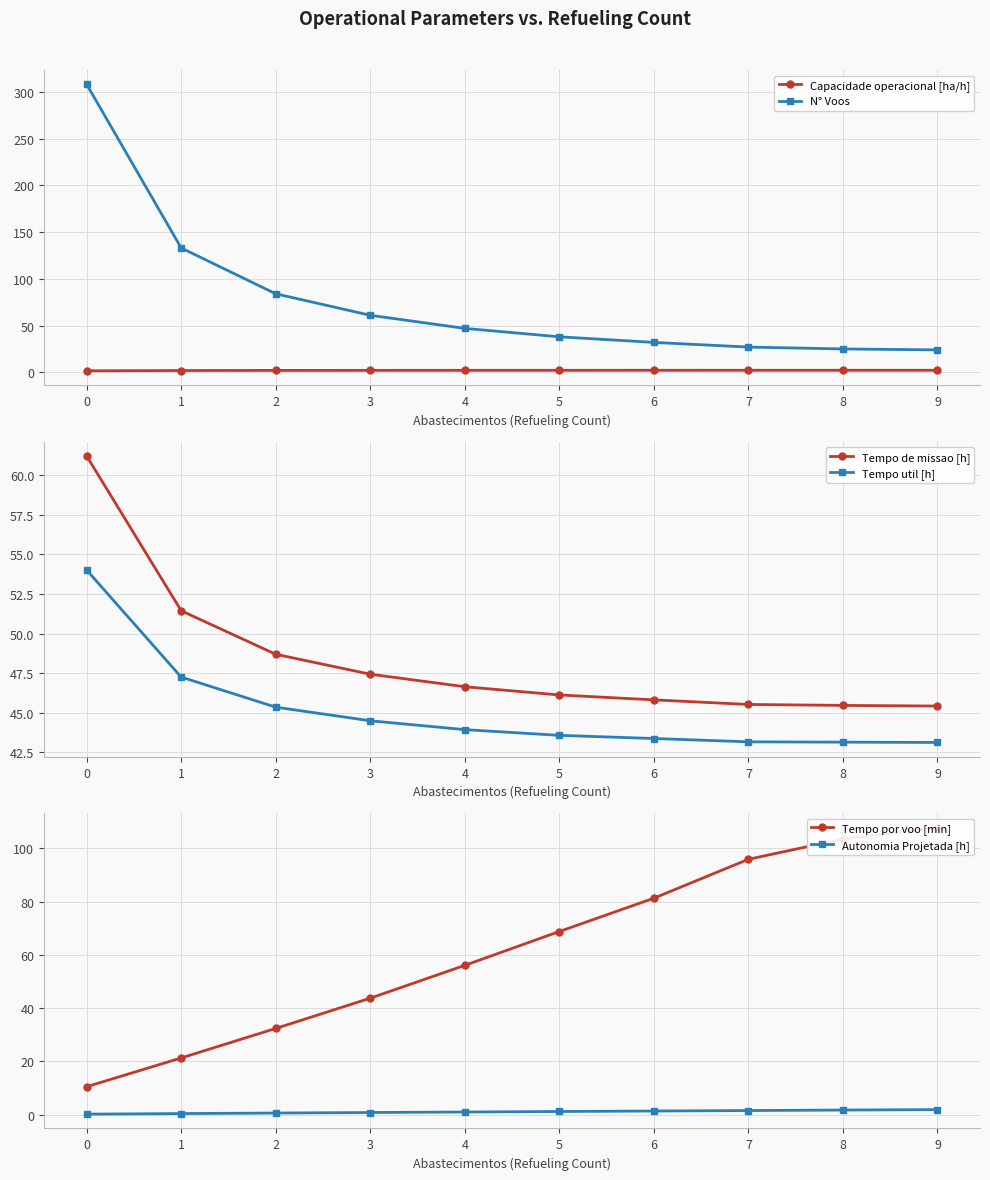

What is the difference between the second highest and minimum values in the Tempo de missao [h] series?

6.0